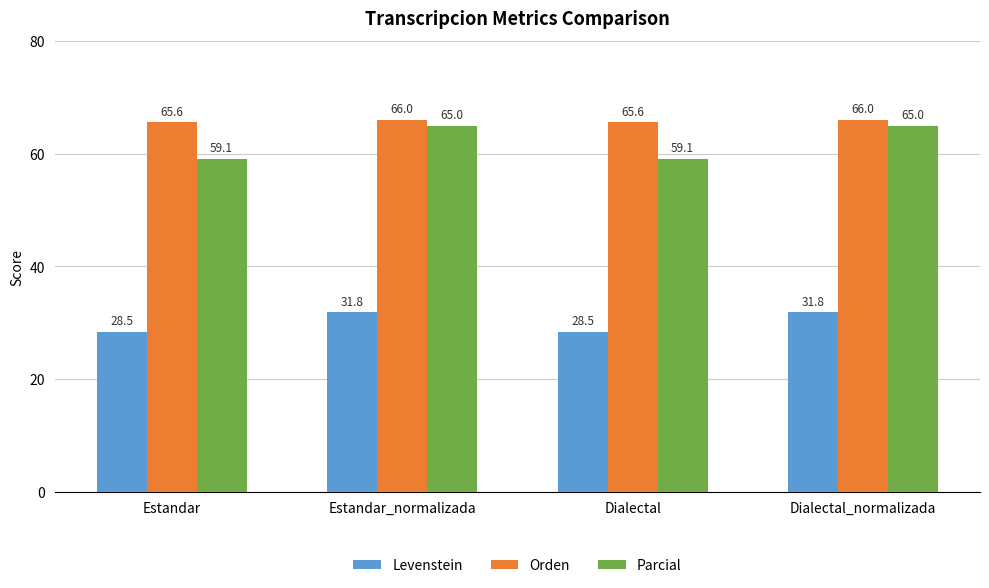

What is the minimum value shown in the chart?

28.5